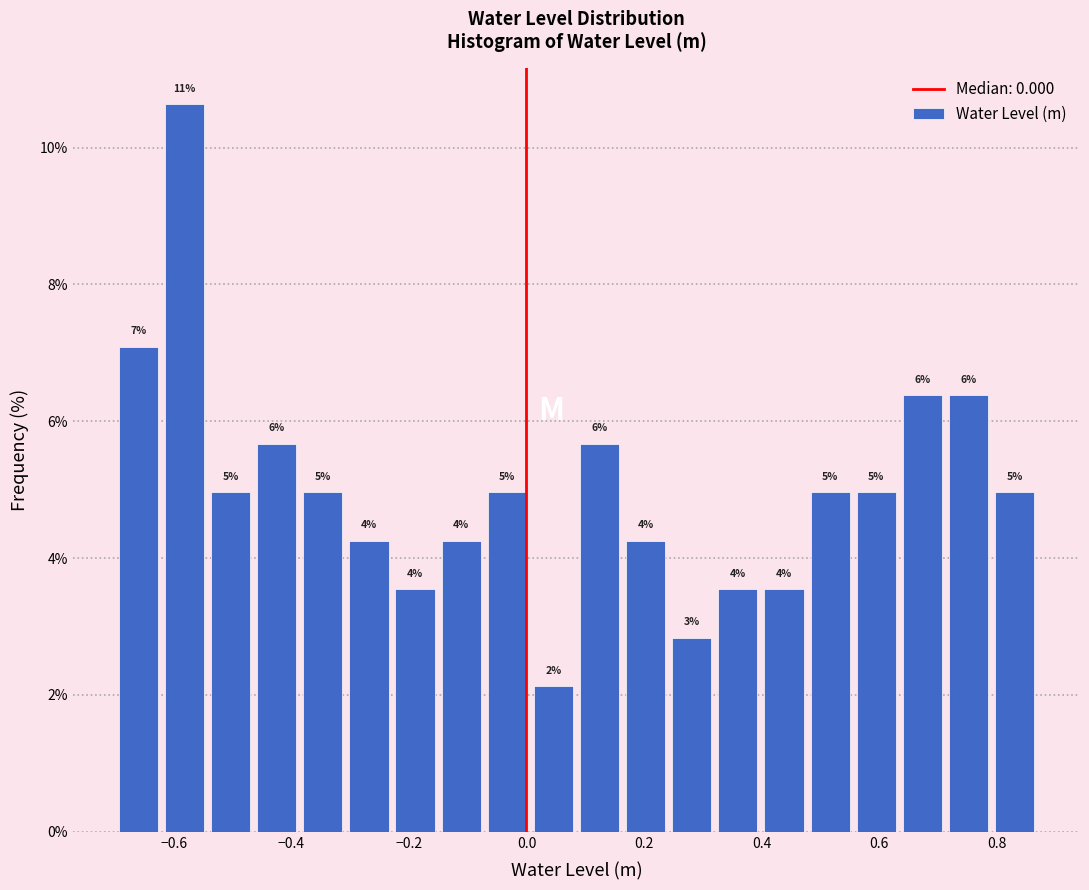

Around what value on the x-axis is the tallest bar? Give the approximate position of its centre, as read against the axis.

-0.58